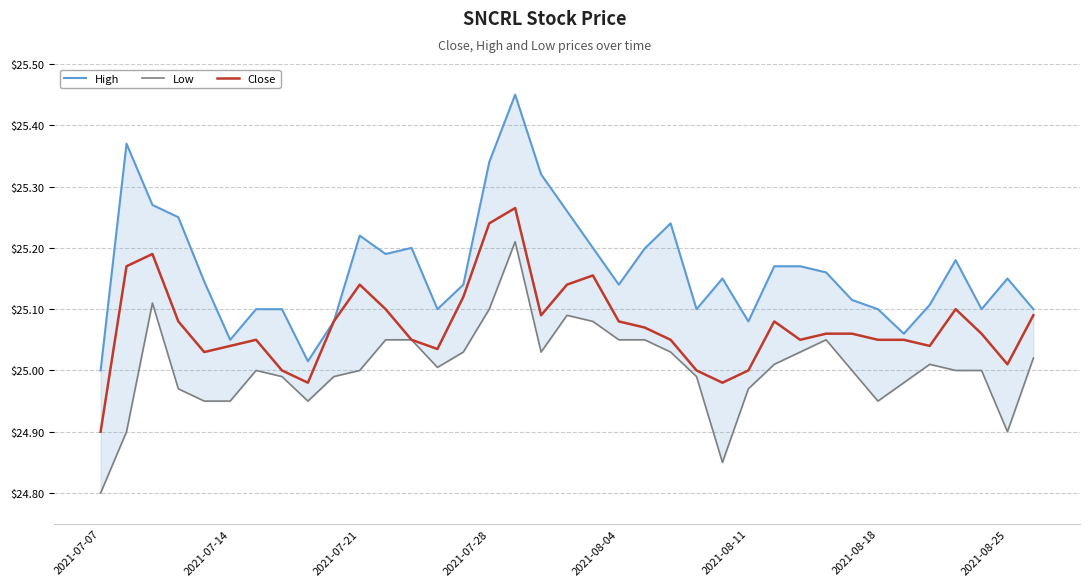

Between 21 and 27, which series saw the biggest shift?

High